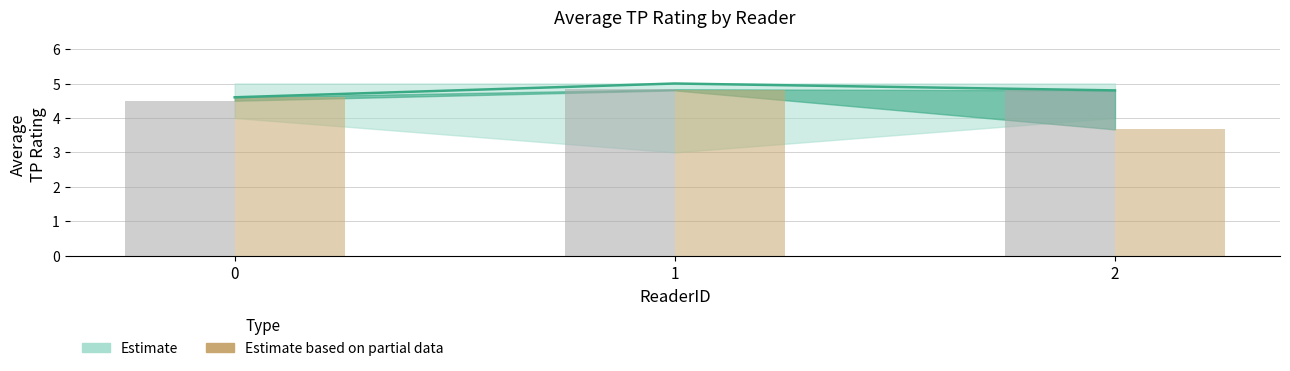

Reading left to right, transcribe all the data shown in this chart.

Modality 0 avg: 0=4.5	1=4.8	2=4.8
Modality 1 avg: 0=4.6	1=4.8	2=3.7